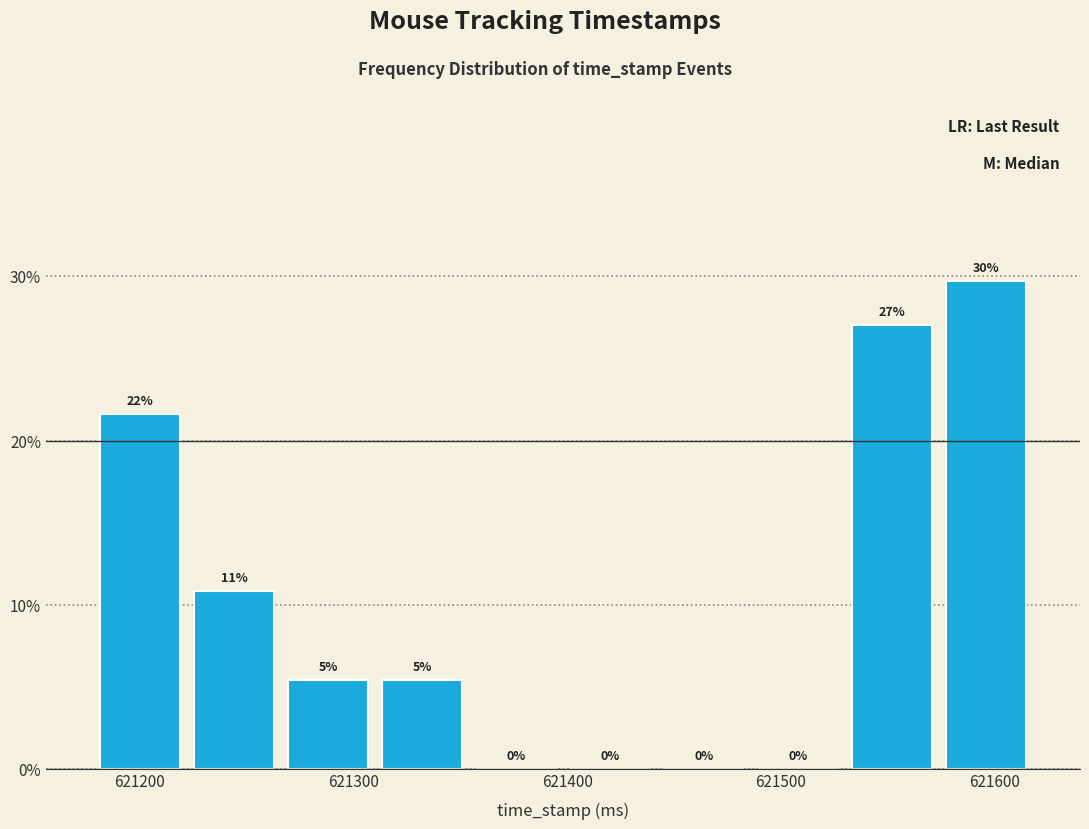

Which range on the x-axis has the tallest bar?

621574 to 621618